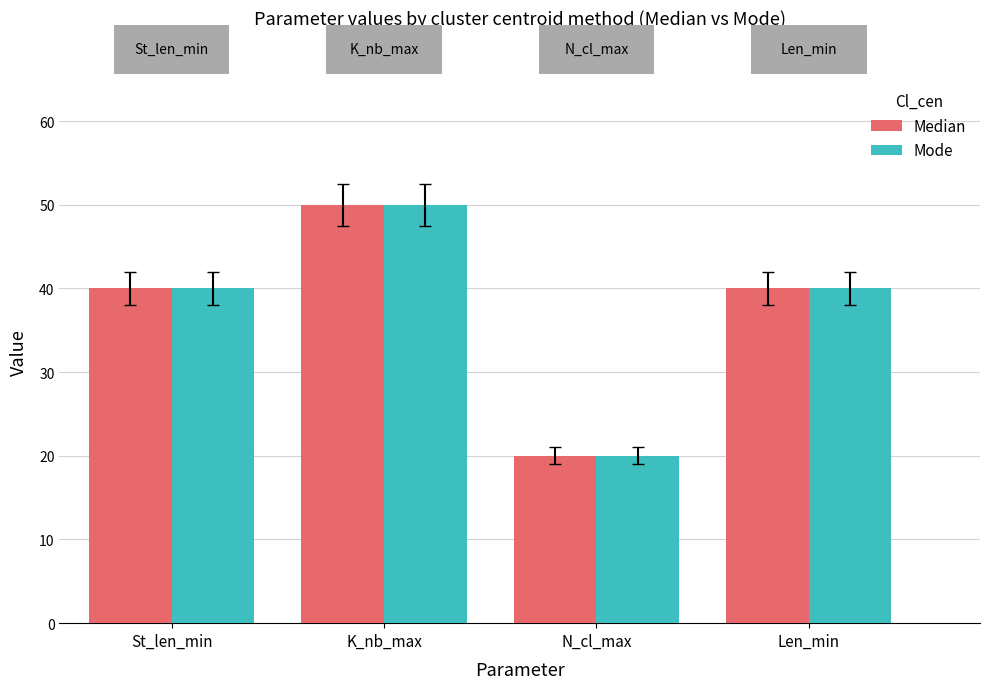

What is the maximum value for Mode?

50